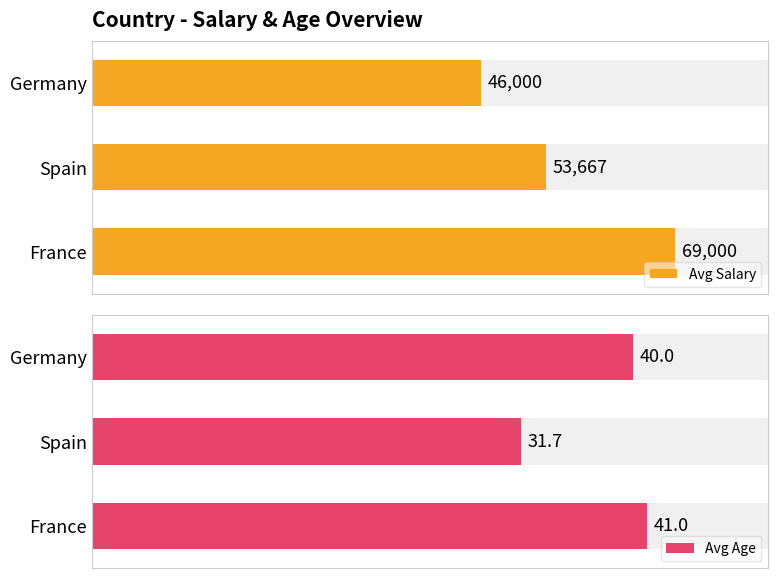

Are the bars horizontal?

Yes